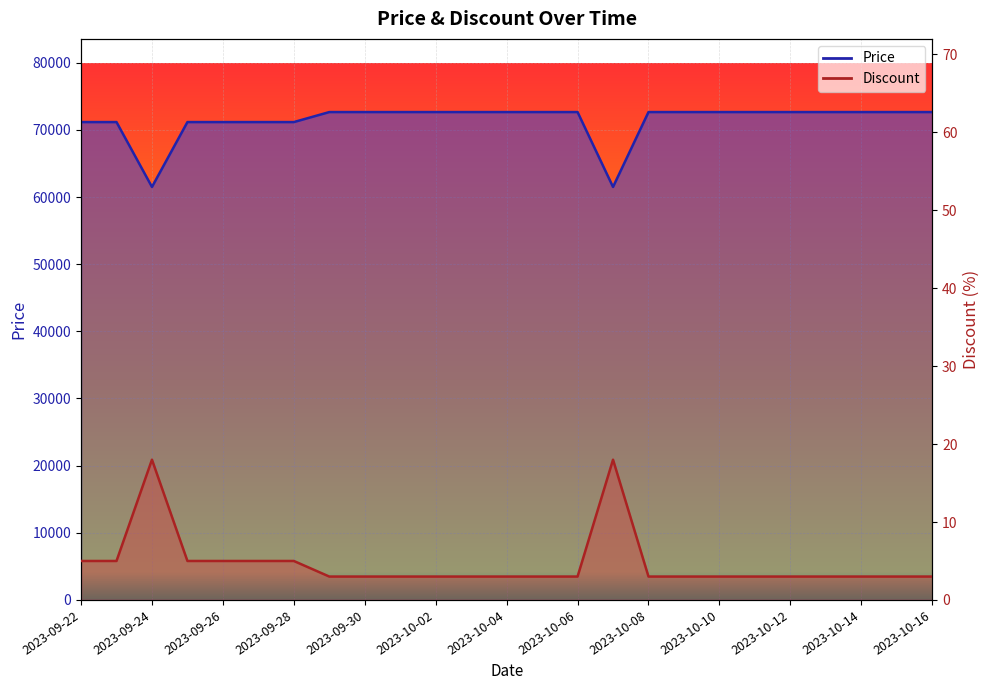

List the labels in order of Price value, smallest first.

2023-09-24, 2023-10-07, 2023-09-22, 2023-09-23, 2023-09-25, 2023-09-26, 2023-09-27, 2023-09-28, 2023-09-29, 2023-09-30, 2023-10-01, 2023-10-02, 2023-10-03, 2023-10-04, 2023-10-05, 2023-10-06, 2023-10-08, 2023-10-09, 2023-10-10, 2023-10-11, 2023-10-12, 2023-10-13, 2023-10-14, 2023-10-15, 2023-10-16